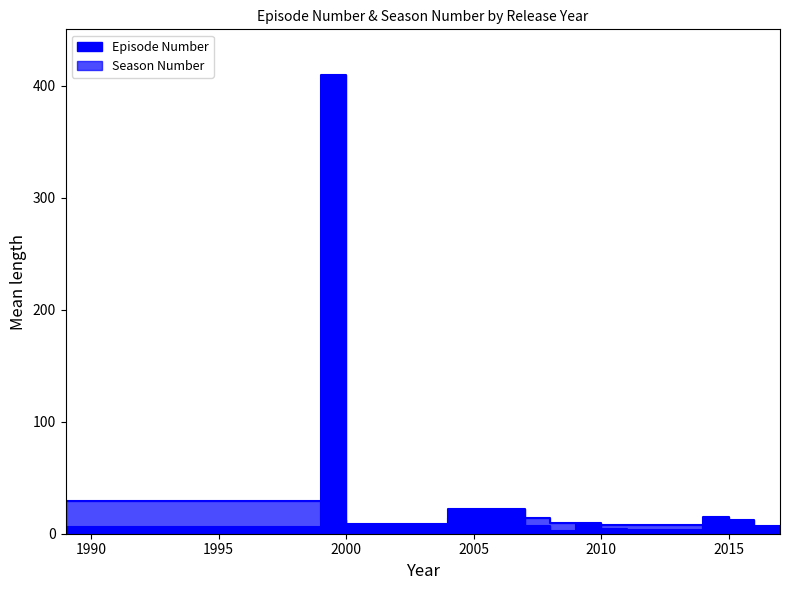

What is the difference between the highest and lowest values at 2010?

4